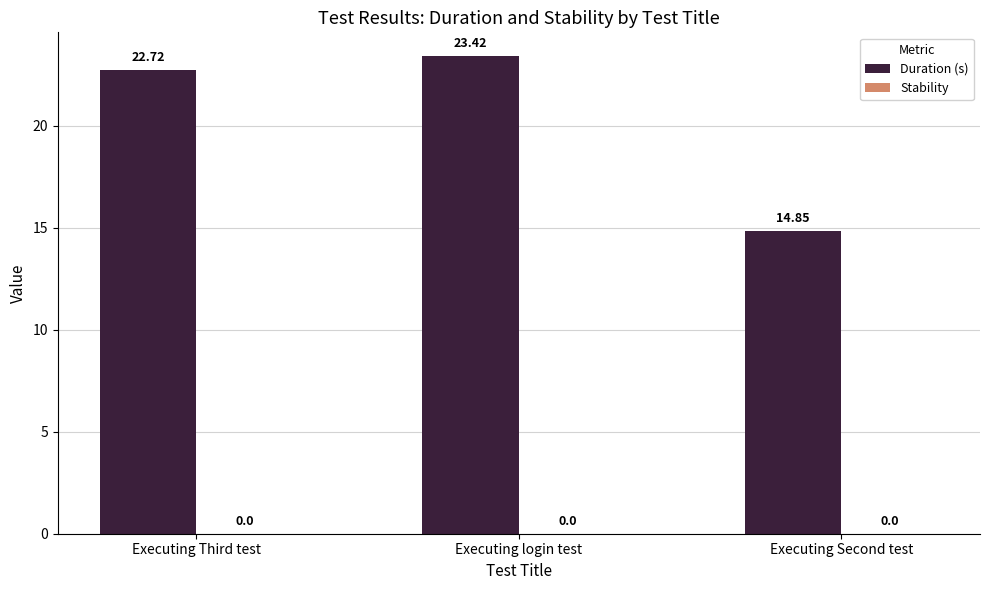

What is the label of the 2nd bar from the right?

Executing login test